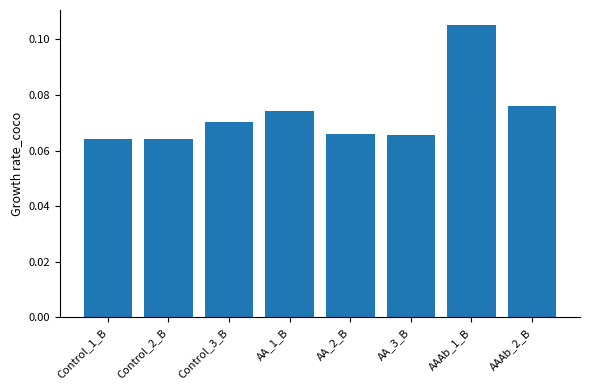

How many values are between 0 and 1?

8